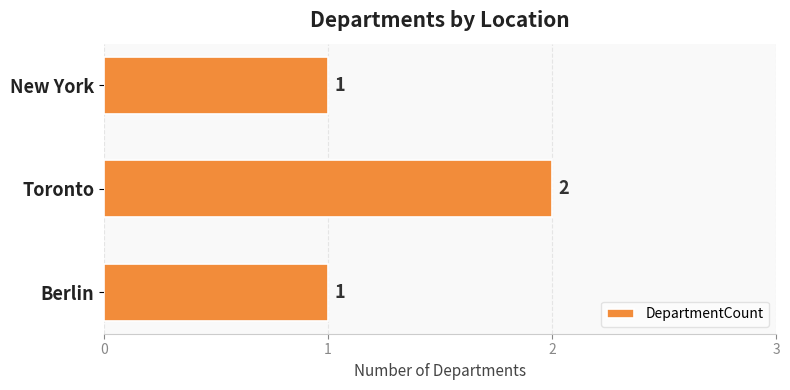

How many categories are shown in the chart?

3